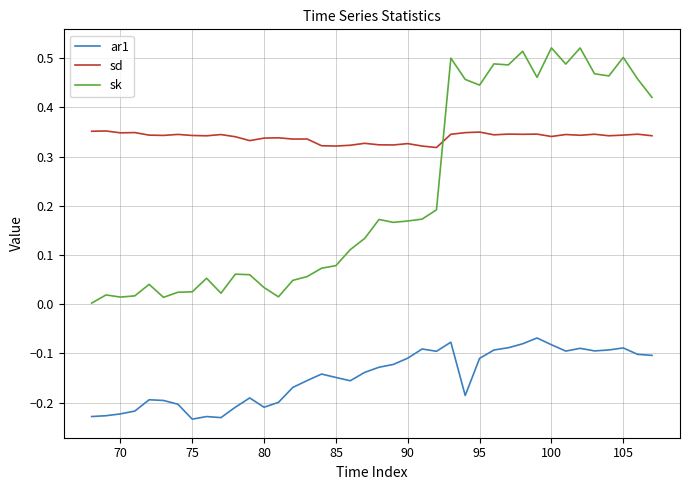

Which series ends up on top after the final intersection of sd and sk?

sk